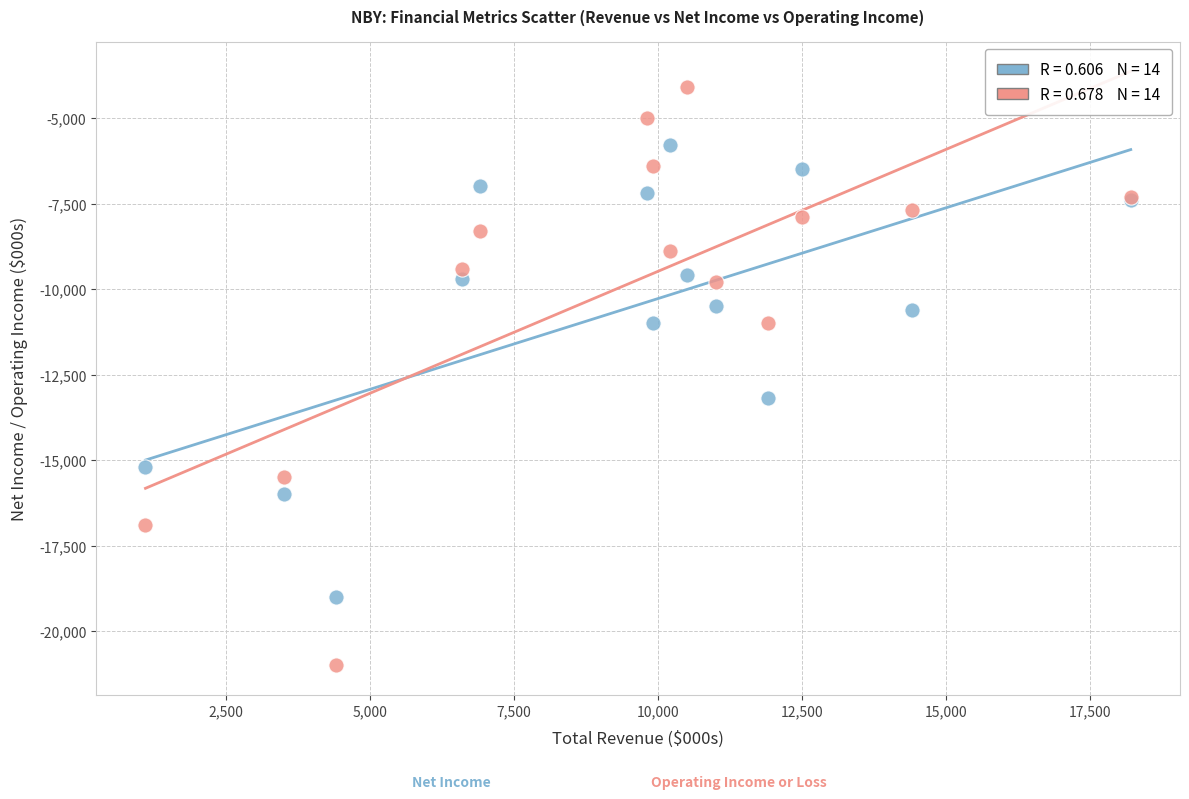

Across all series, what Y value is closest to -12550?

-13200